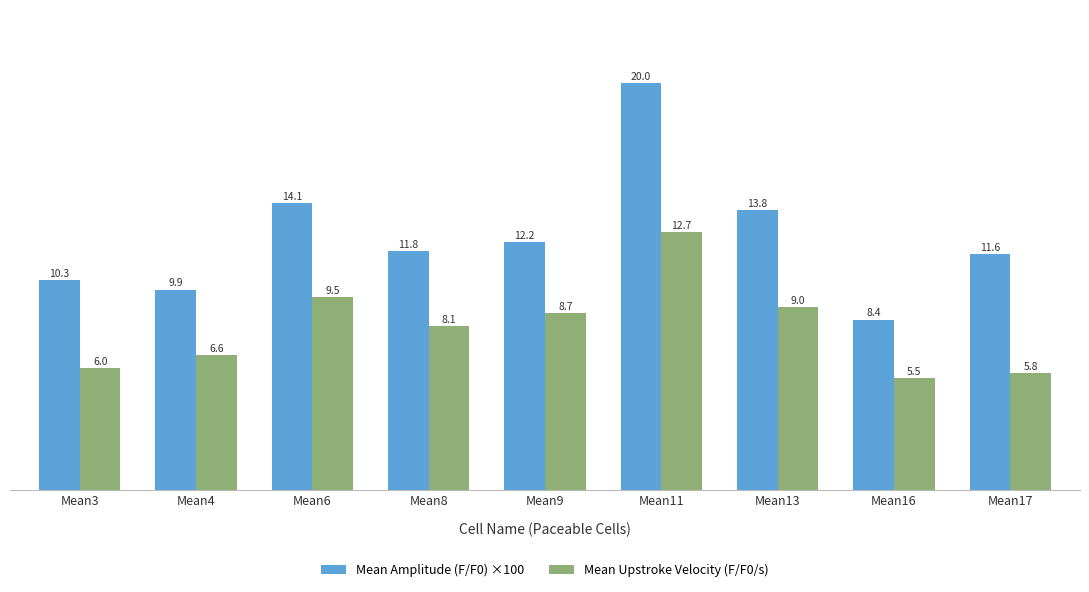

How many groups of bars are there?

9